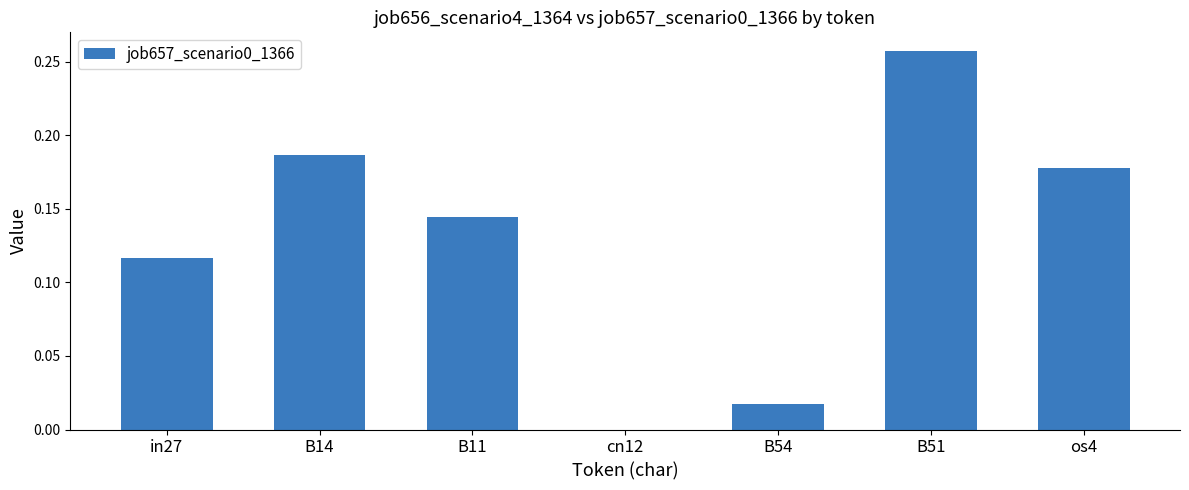

What is the change in value from B14 to B54?

-0.2